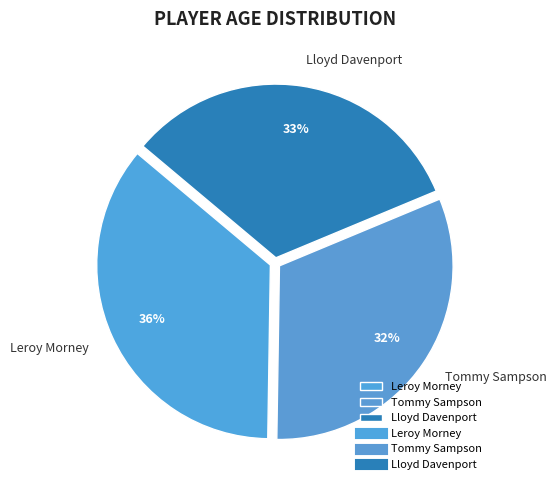

Does Tommy Sampson account for over 50% of the chart?

No